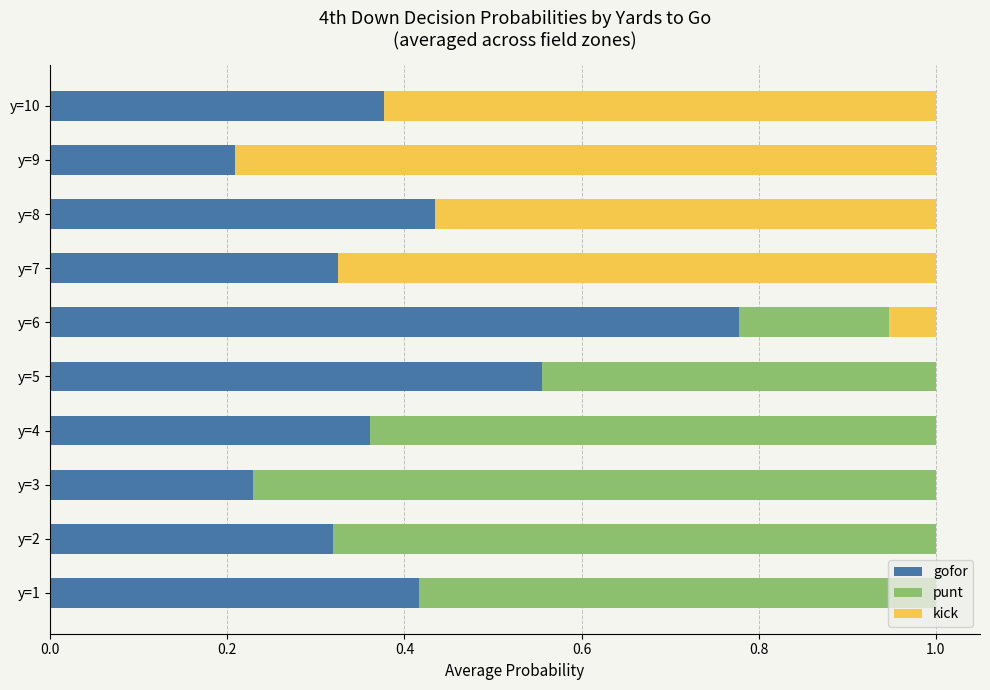

What is the sum of all gofor values?

4.0